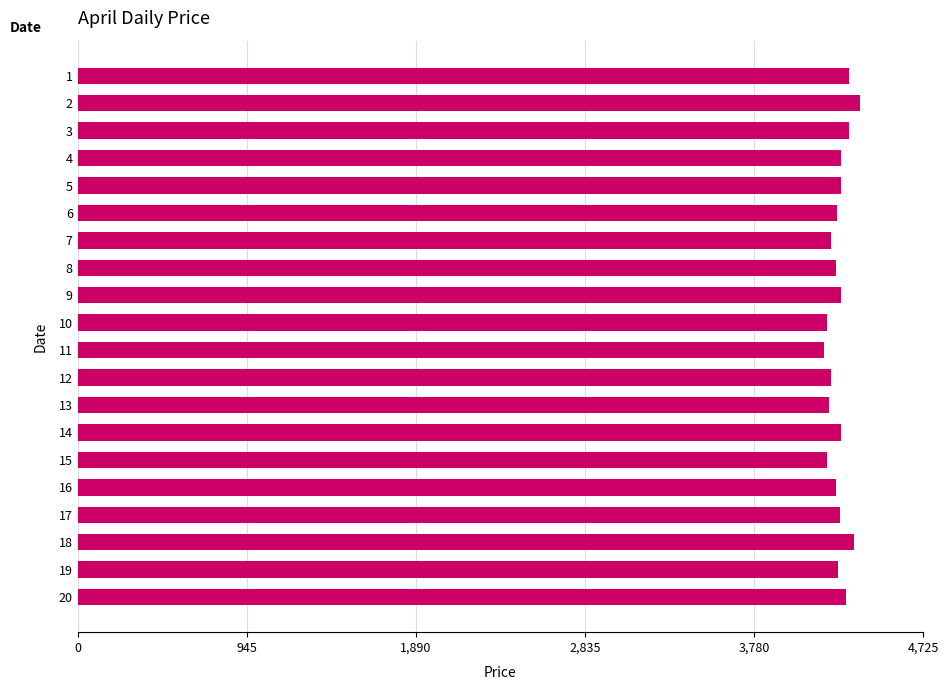

What is the smallest value displayed?

4169